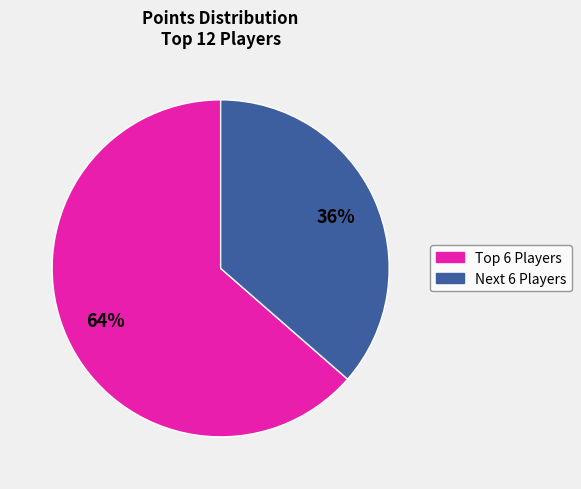

Is there any slice that represents more than half of the pie?

Yes